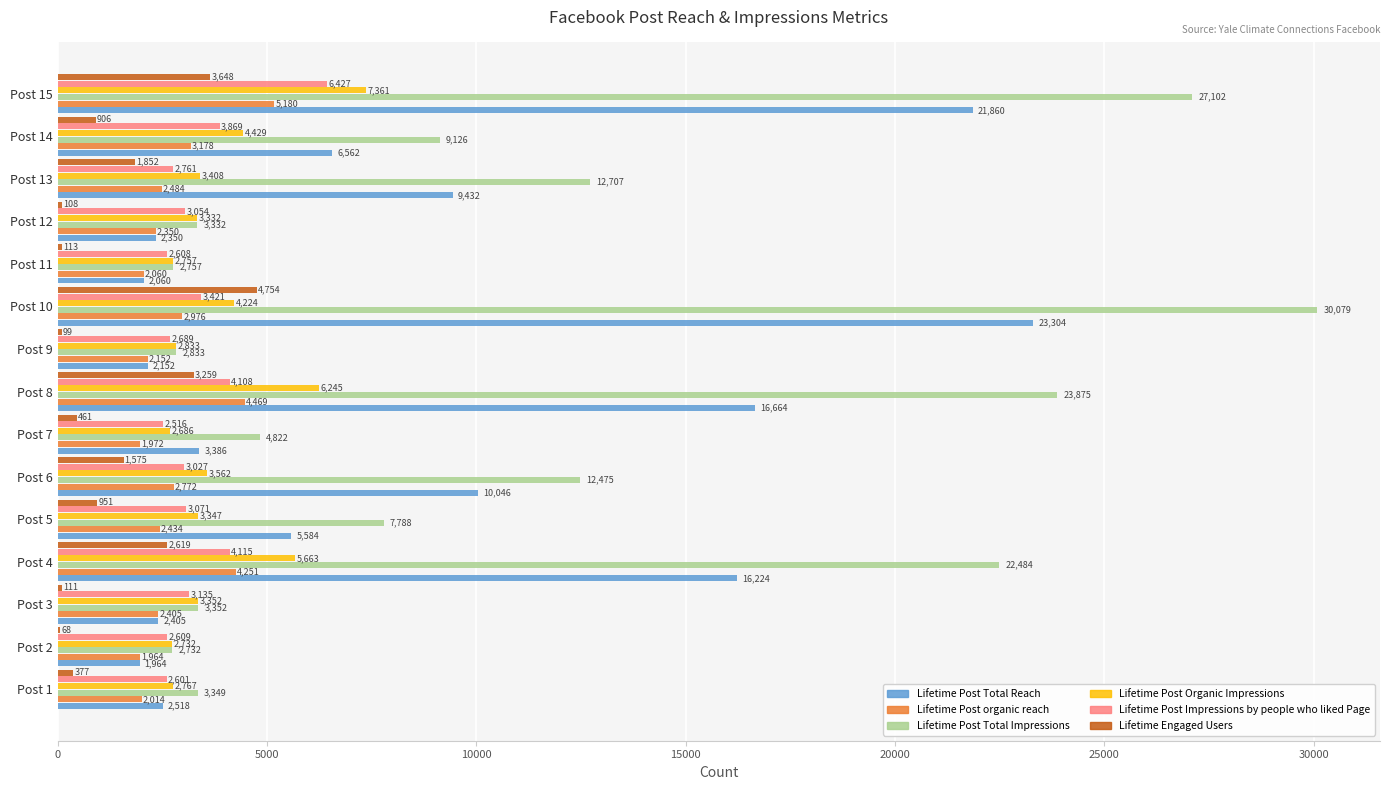

The Lifetime Post Organic Impressions series shows 6245 at Post 8. True or false?

True